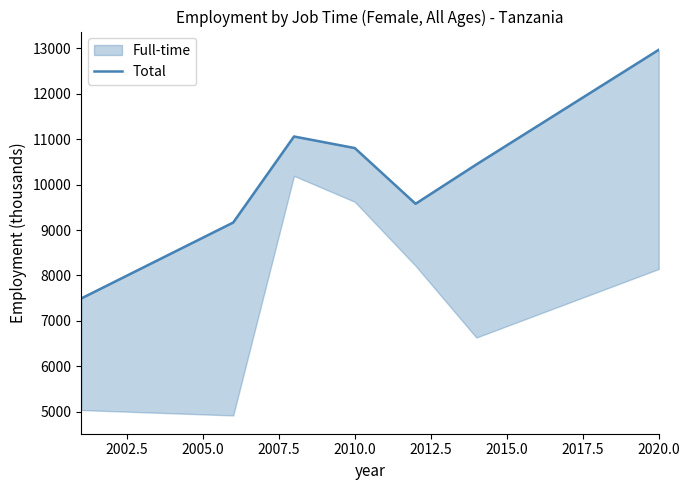

Is it true that Total equals 10802.2 at 2010.0?

True